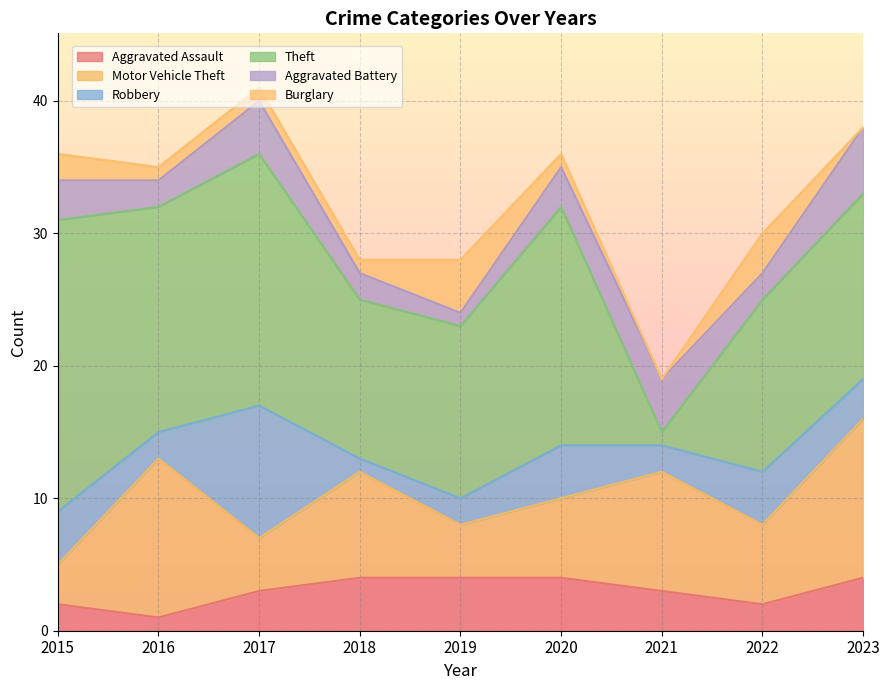

Reading left to right, list all the values displayed in this chart.

Aggravated Assault: 2015=2	2016=1	2017=3	2018=4	2019=4	2020=4	2021=3	2022=2	2023=4
Motor Vehicle Theft: 2015=3	2016=12	2017=4	2018=8	2019=4	2020=6	2021=9	2022=6	2023=12
Robbery: 2015=4	2016=2	2017=10	2018=1	2019=2	2020=4	2021=2	2022=4	2023=3
Theft: 2015=22	2016=17	2017=19	2018=12	2019=13	2020=18	2021=1	2022=13	2023=14
Aggravated Battery: 2015=3	2016=2	2017=4	2018=2	2019=1	2020=3	2021=4	2022=2	2023=5
Burglary: 2015=2	2016=1	2017=1	2018=1	2019=4	2020=1	2021=0	2022=3	2023=0